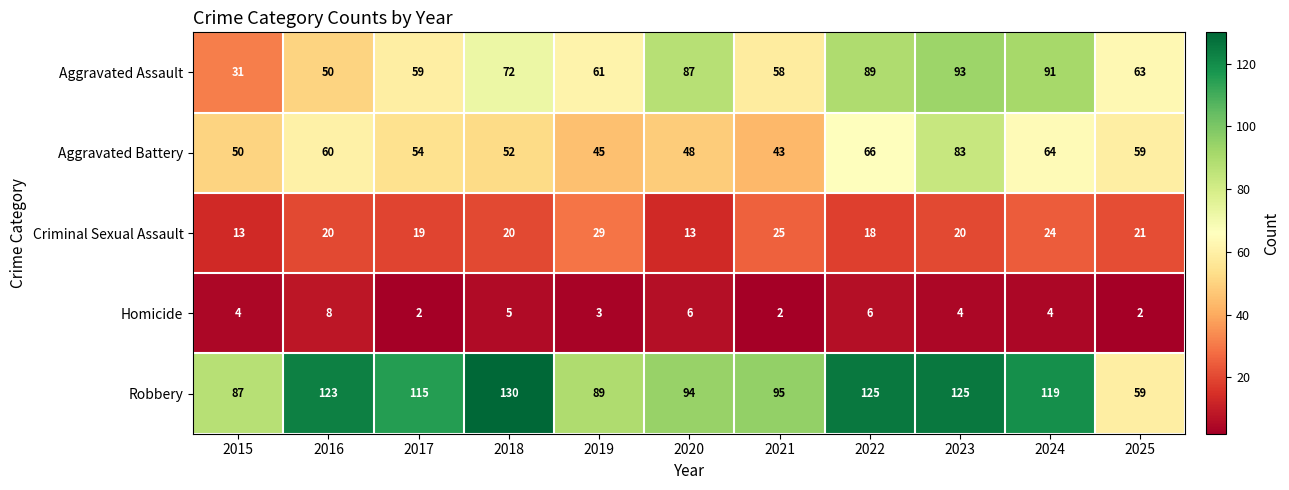

Which series changed the most between 2021 and 2023?

Aggravated Battery